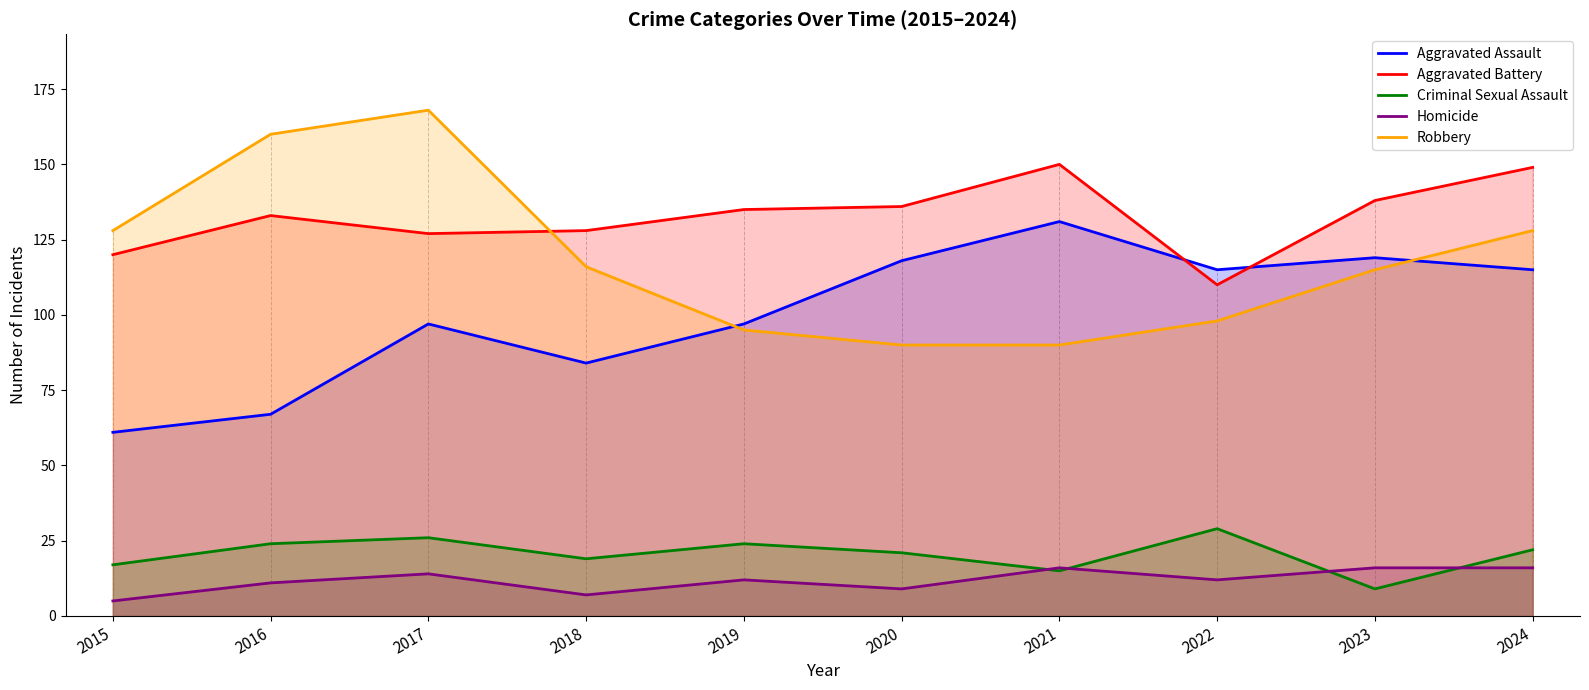

How many lines are shown in the chart?

5